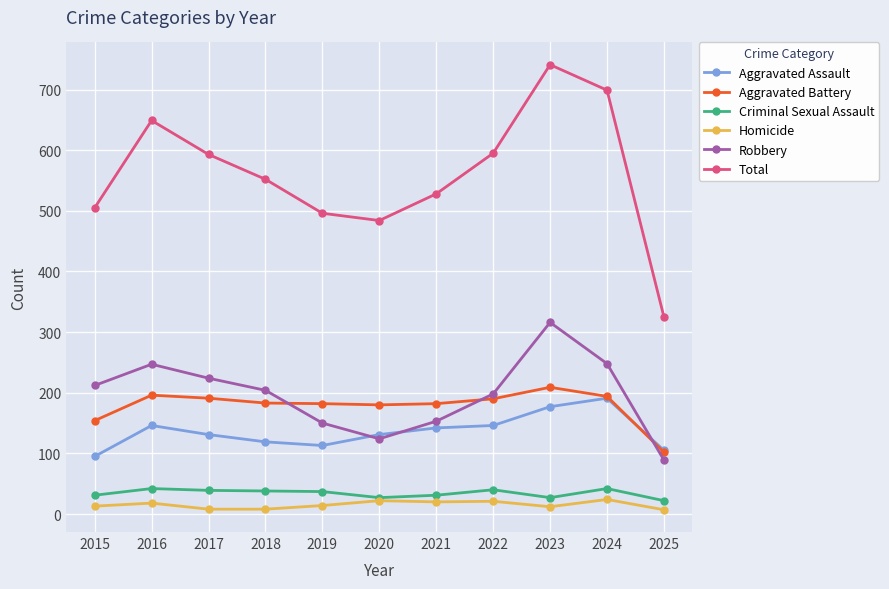

What is the difference between the highest and lowest values at 2018?

544